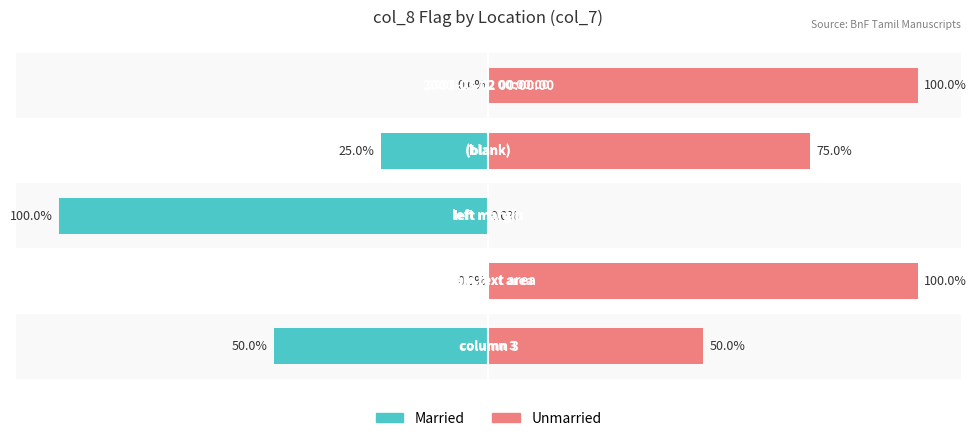

Are the bars grouped side by side (vs. stacked)?

Yes